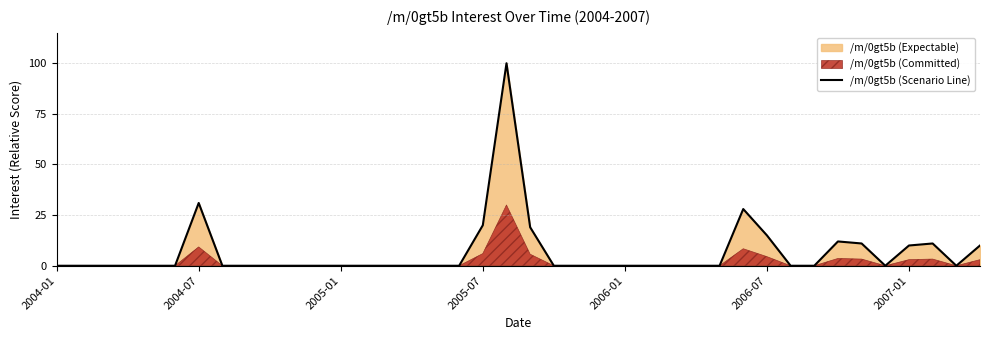

What is the maximum value shown in the chart?

100